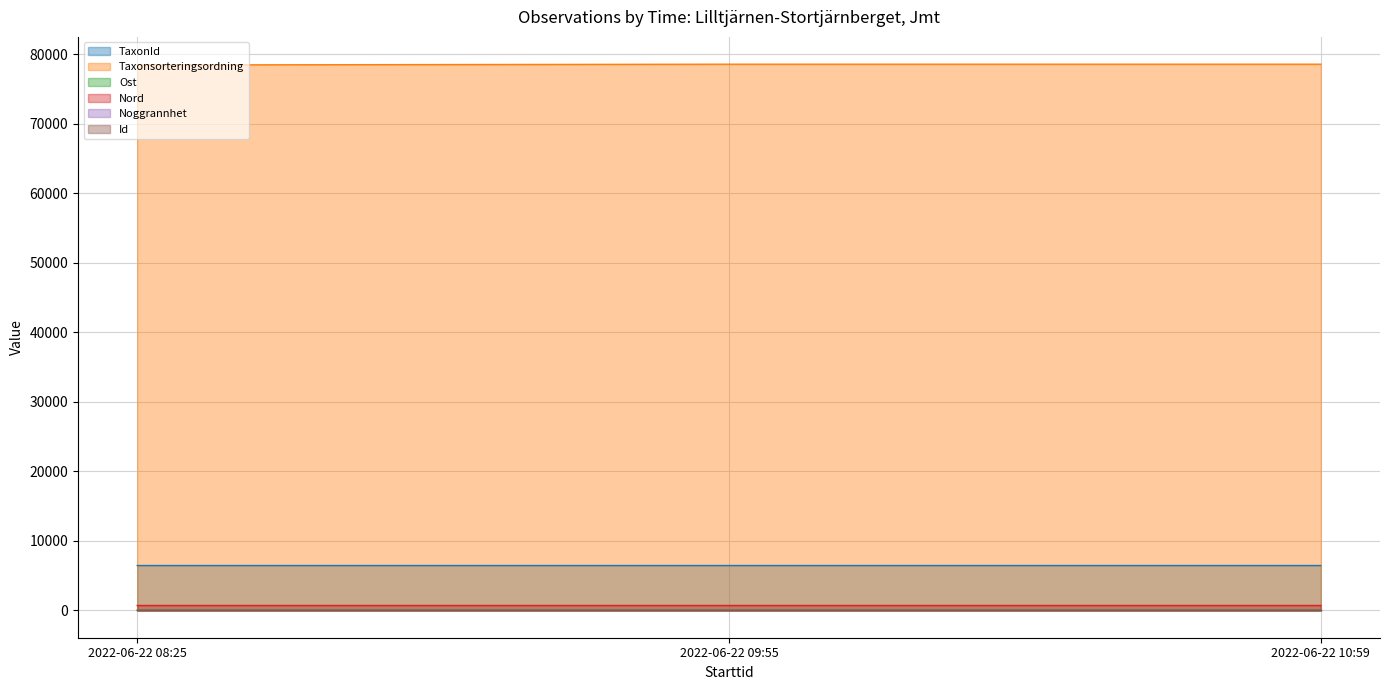

Which series has the largest total across all categories?

Taxonsorteringsordning